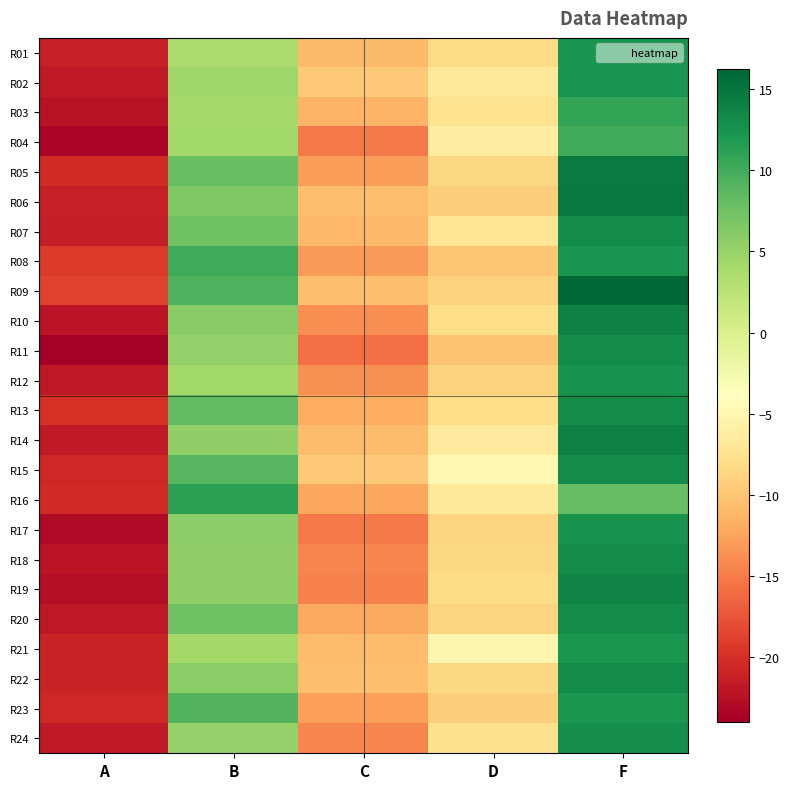

What is the total value across all series at C?

-297.6